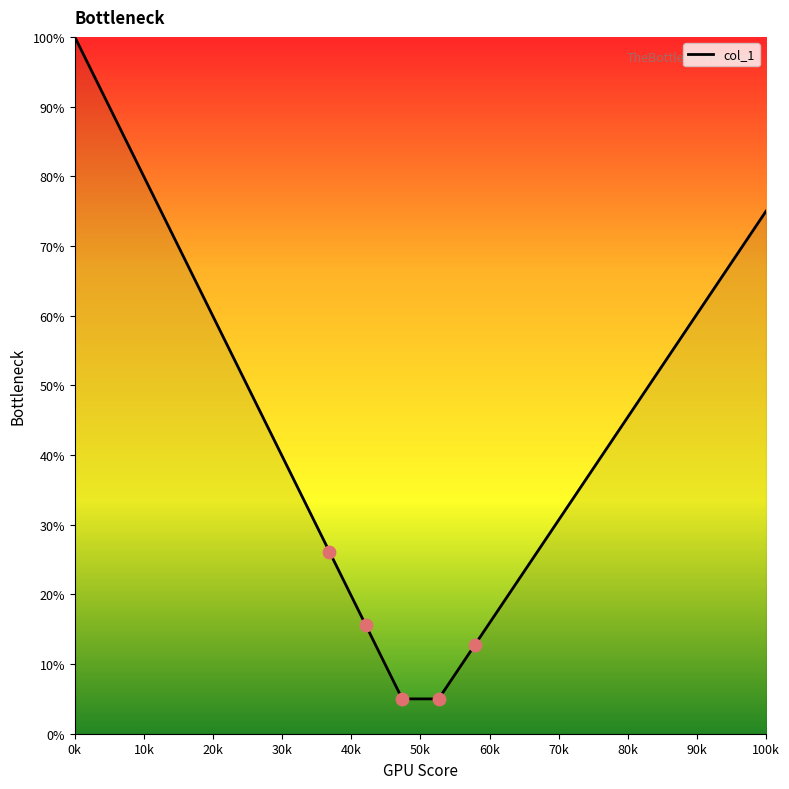

What is the greatest value displayed?

100.0